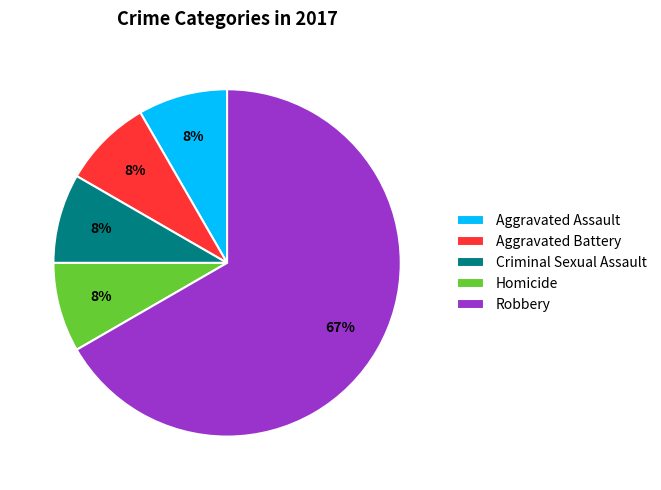

Is the sum of Criminal Sexual Assault and Robbery greater than half?

Yes